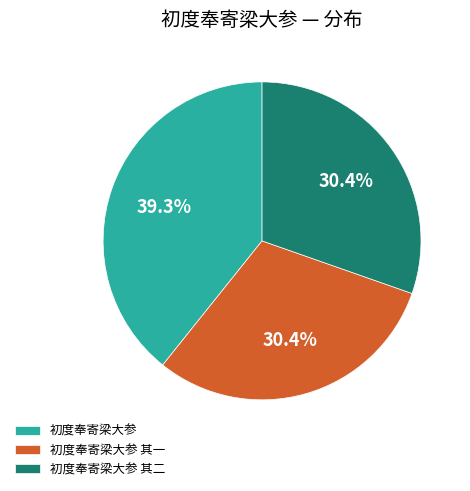

How many slices are in this pie chart?

3